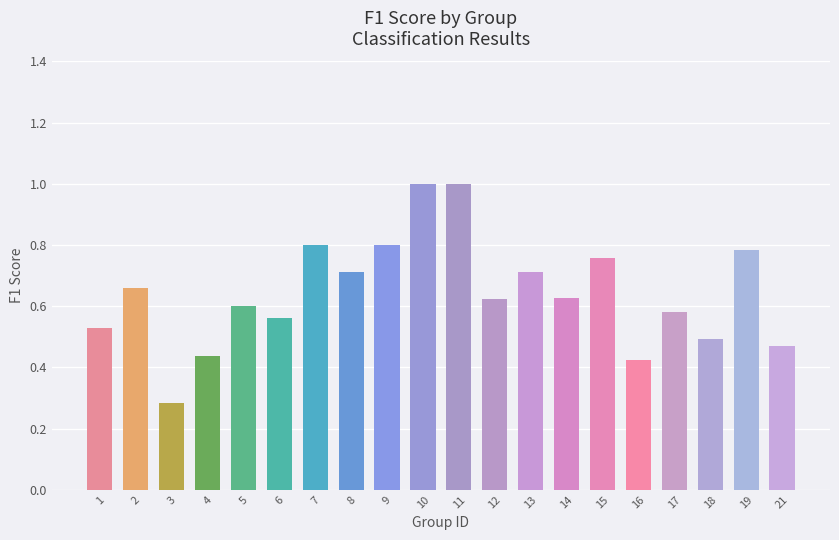

How many data points does each series have?

20